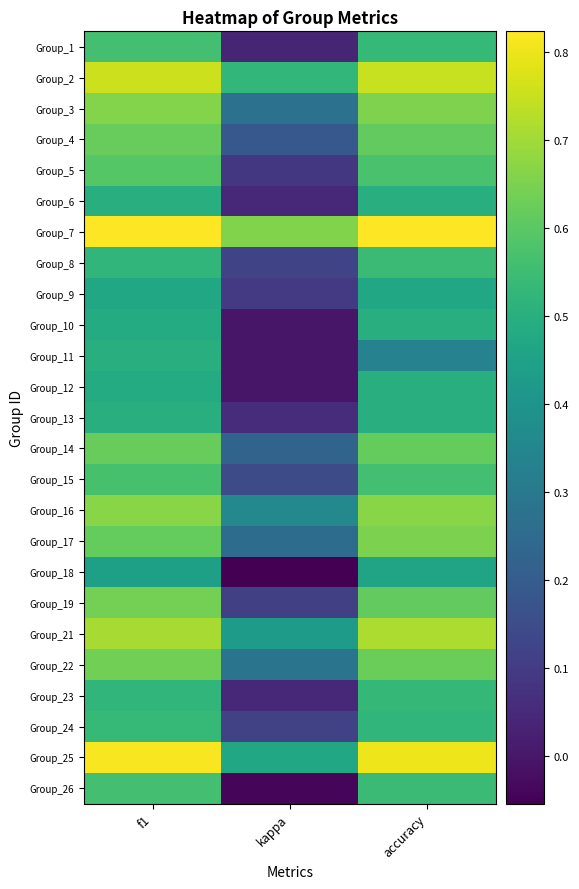

Reading left to right, transcribe all the data shown in this chart.

Group_1: f1=0.6	kappa=0.0	accuracy=0.5
Group_2: f1=0.8	kappa=0.5	accuracy=0.8
Group_3: f1=0.7	kappa=0.3	accuracy=0.7
Group_4: f1=0.6	kappa=0.2	accuracy=0.6
Group_5: f1=0.6	kappa=0.1	accuracy=0.6
Group_6: f1=0.5	kappa=0.0	accuracy=0.5
Group_7: f1=0.8	kappa=0.7	accuracy=0.8
Group_8: f1=0.5	kappa=0.1	accuracy=0.5
Group_9: f1=0.5	kappa=0.1	accuracy=0.5
Group_10: f1=0.5	kappa=0.0	accuracy=0.5
Group_11: f1=0.5	kappa=0.0	accuracy=0.3
Group_12: f1=0.5	kappa=0.0	accuracy=0.5
Group_13: f1=0.5	kappa=0.1	accuracy=0.5
Group_14: f1=0.6	kappa=0.2	accuracy=0.6
Group_15: f1=0.6	kappa=0.2	accuracy=0.6
Group_16: f1=0.7	kappa=0.4	accuracy=0.7
Group_17: f1=0.6	kappa=0.3	accuracy=0.7
Group_18: f1=0.4	kappa=-0.1	accuracy=0.5
Group_19: f1=0.6	kappa=0.1	accuracy=0.6
Group_21: f1=0.7	kappa=0.4	accuracy=0.7
Group_22: f1=0.6	kappa=0.3	accuracy=0.6
Group_23: f1=0.5	kappa=0.0	accuracy=0.5
Group_24: f1=0.5	kappa=0.1	accuracy=0.5
Group_25: f1=0.8	kappa=0.5	accuracy=0.8
Group_26: f1=0.6	kappa=-0.0	accuracy=0.5